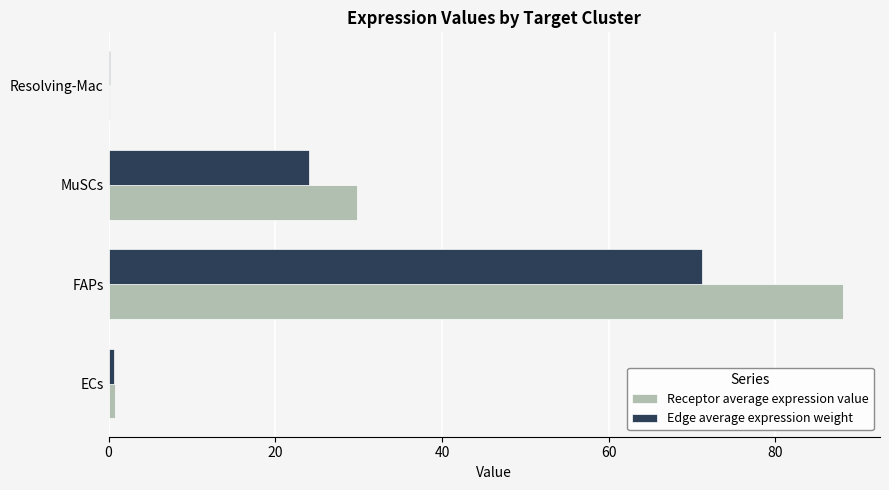

At which category is the sum across all series the highest?

FAPs